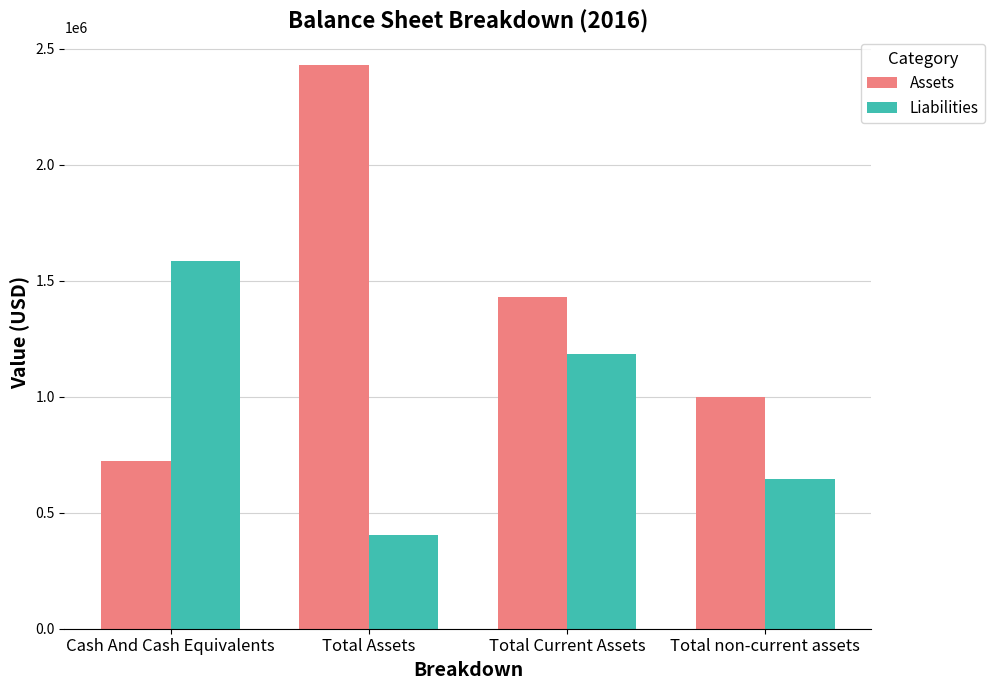

How many bars are there in total?

8